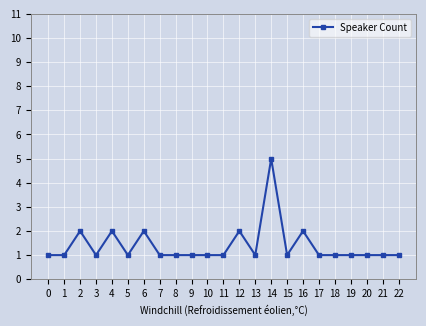

What is the value of the 18th point from the left?

1